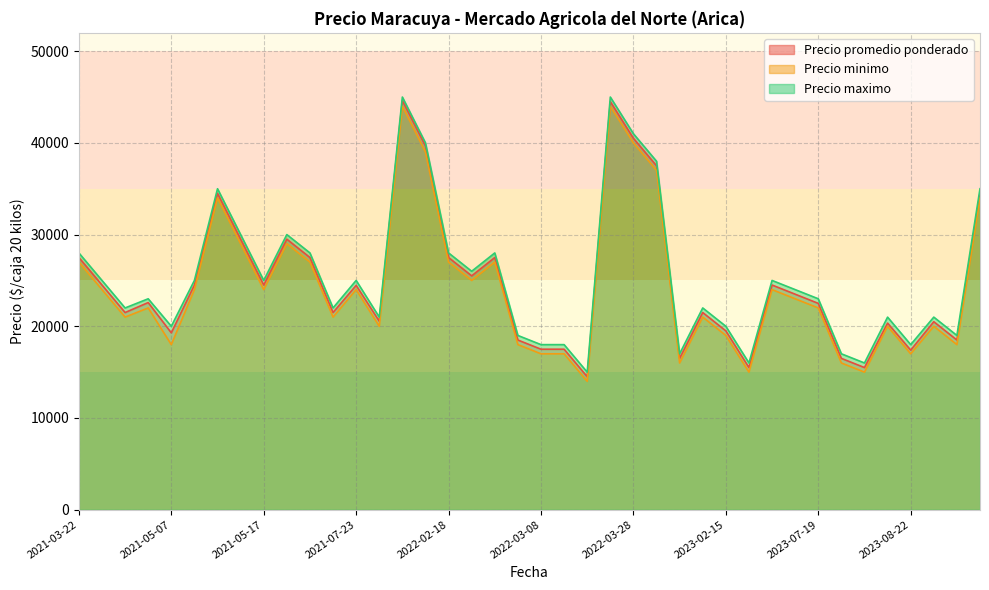

What is the difference between the second highest and second lowest values in the Precio promedio ponderado series?

29000